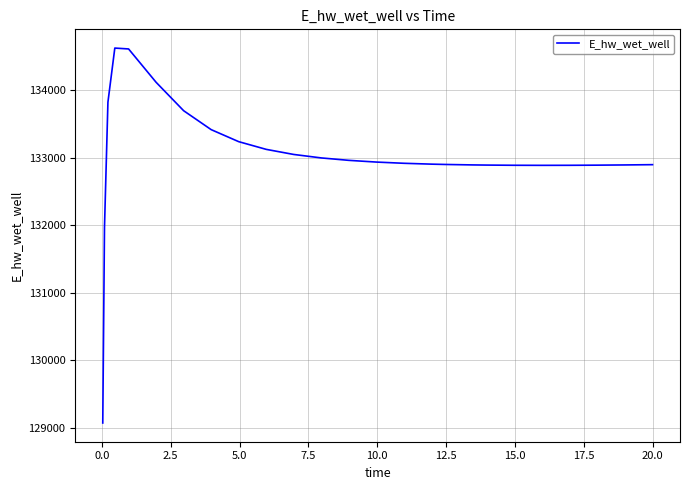

What is the smallest value displayed?

129070.2